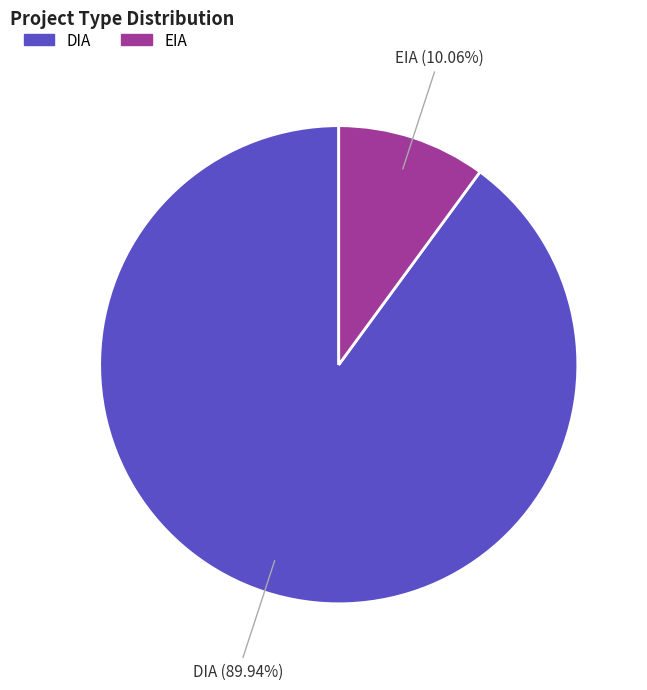

True or false: EIA accounts for 10% of the total.

True